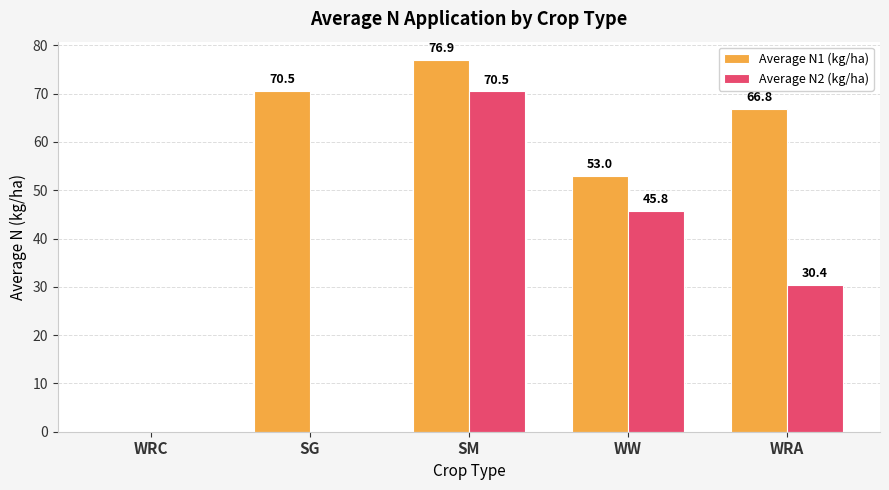

At which category is the sum across all series the highest?

SM